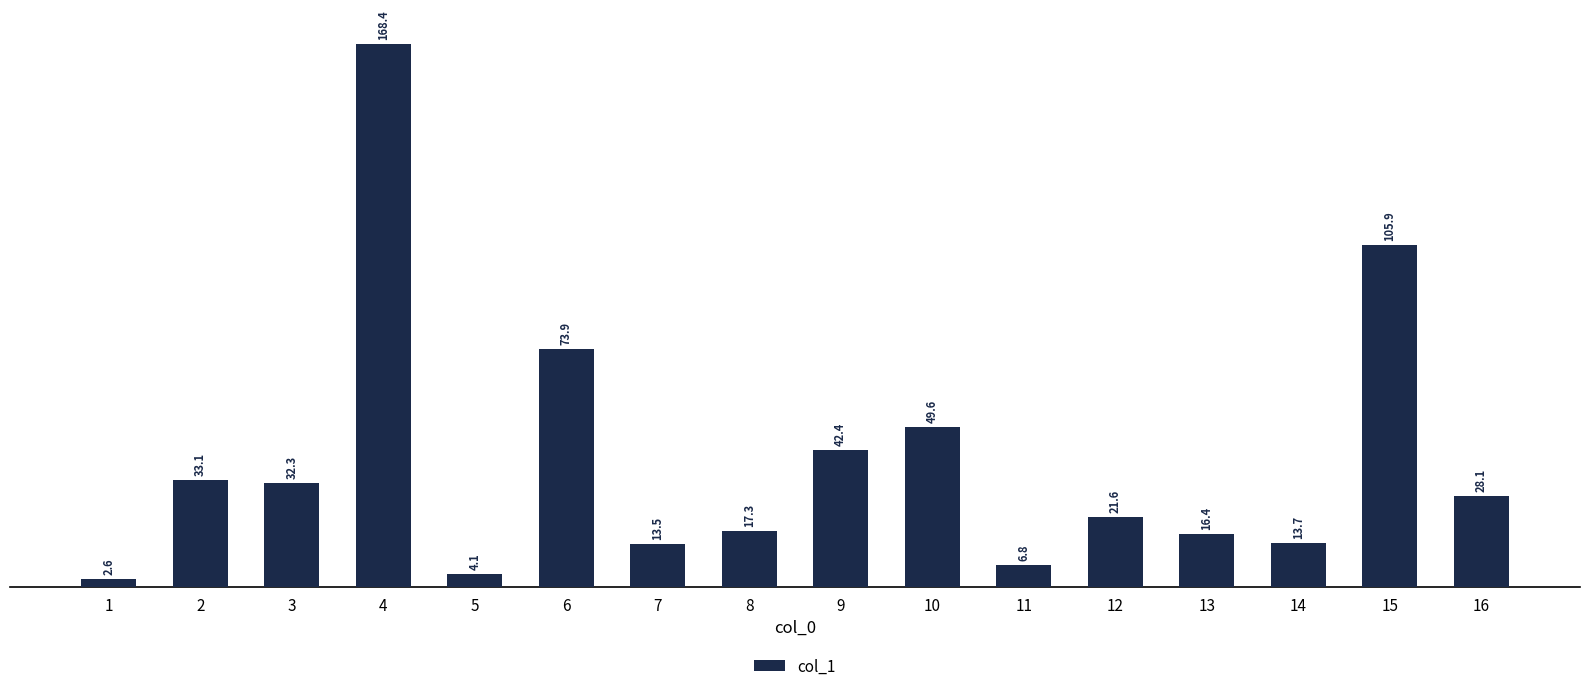

Which category has the highest value across all series?

4